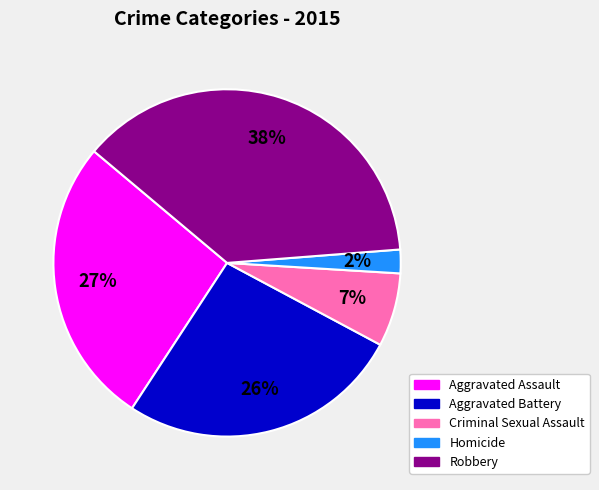

Is the sum of Aggravated Assault and Homicide greater than half?

No